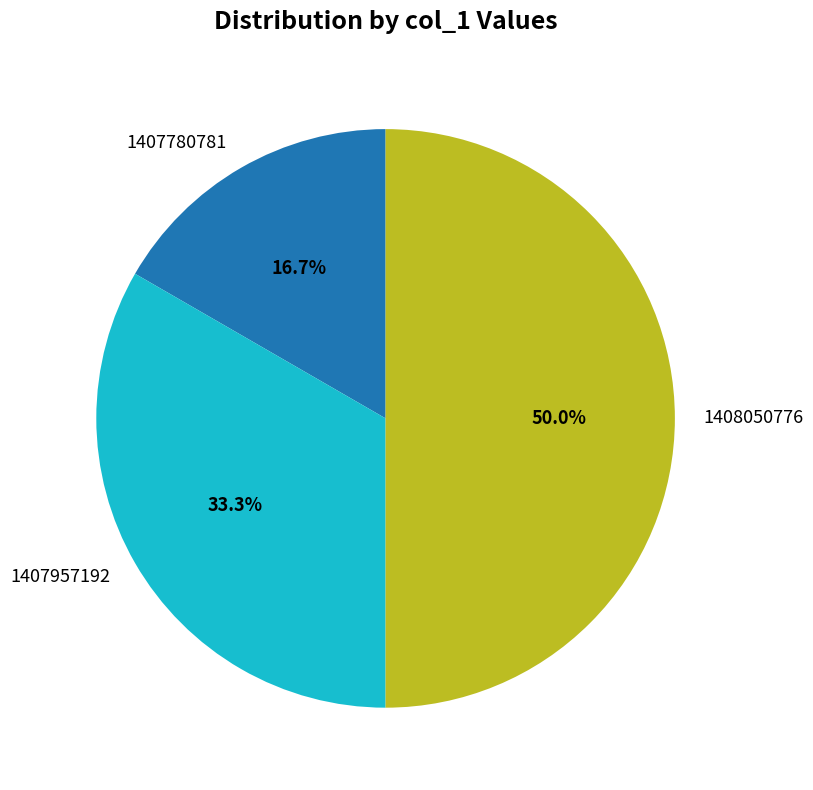

Count the number of slices in the pie.

3